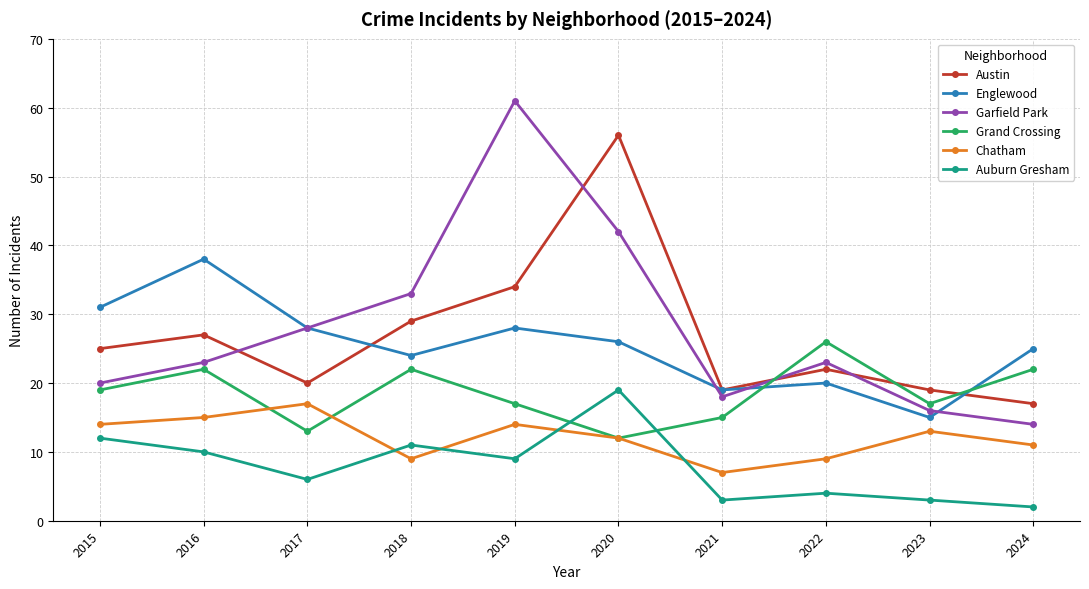

Where is the first local maximum for Grand Crossing?

2016